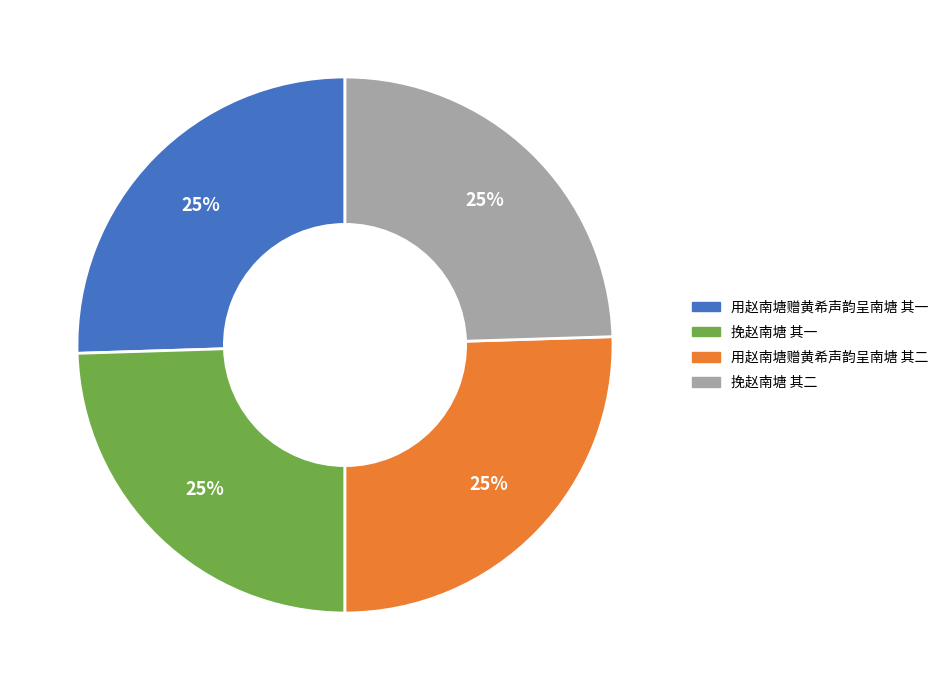

To the nearest percent, what portion does 用赵南塘赠黄希声韵呈南塘 其一 represent?

25%